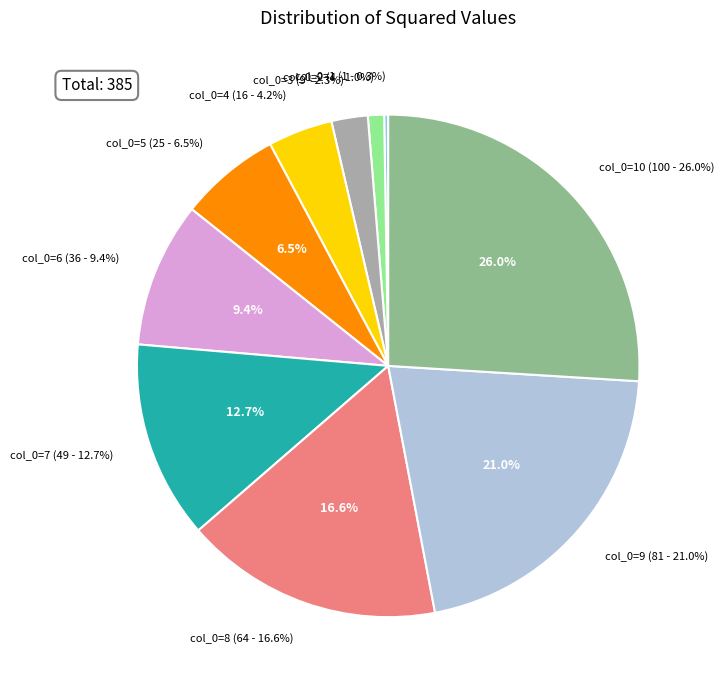

Count the number of slices in the pie.

10